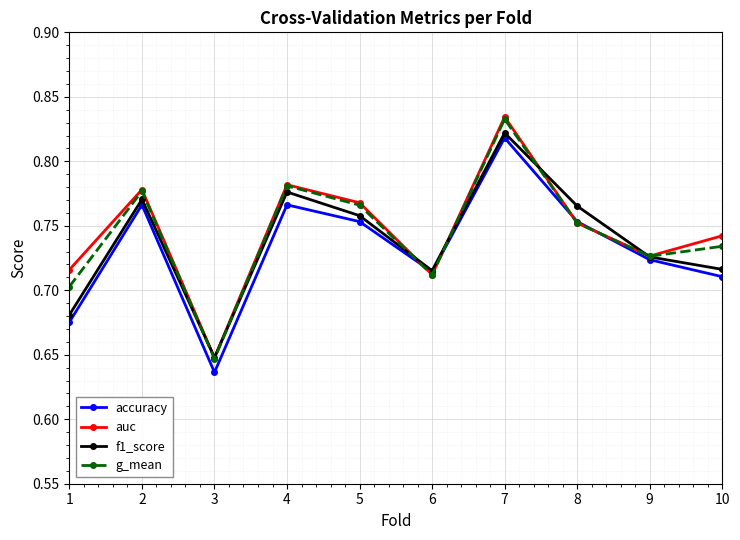

In auc, how many points are higher than both neighbors (excluding endpoints)?

3